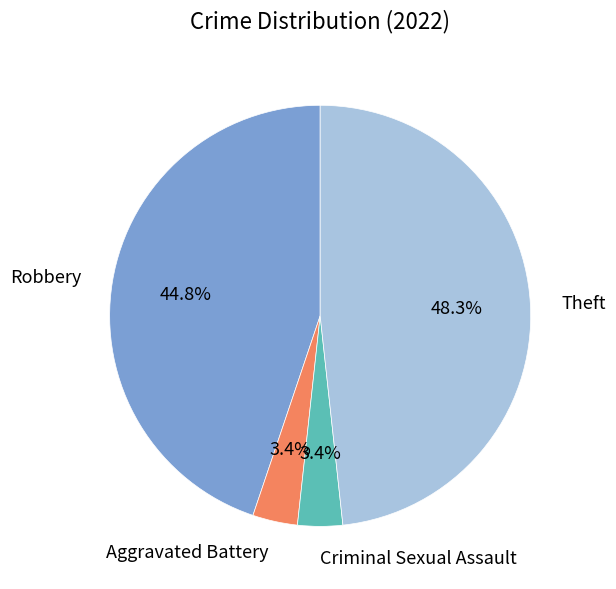

Count the number of slices in the pie.

4